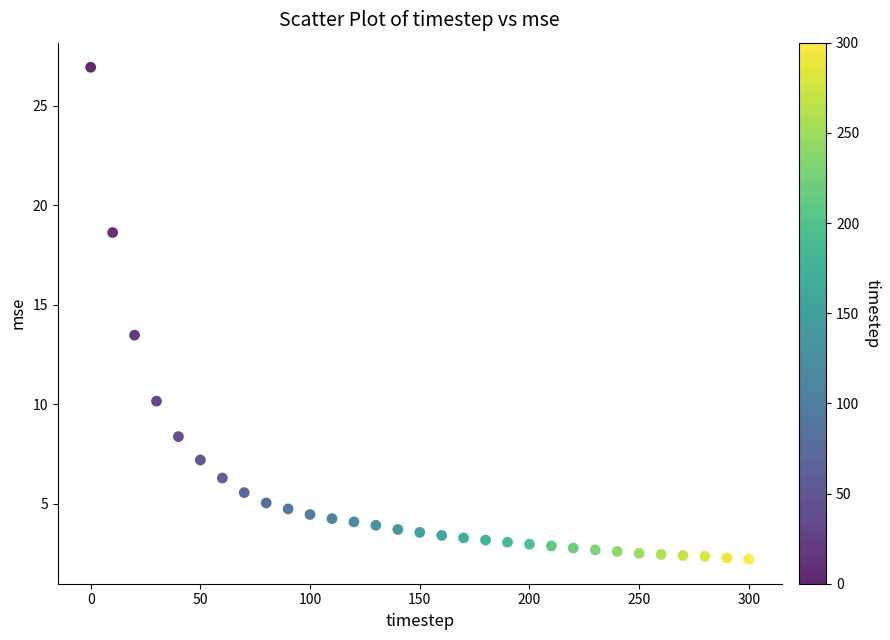

What Y value in the scatter plot is closest to 14?

13.5